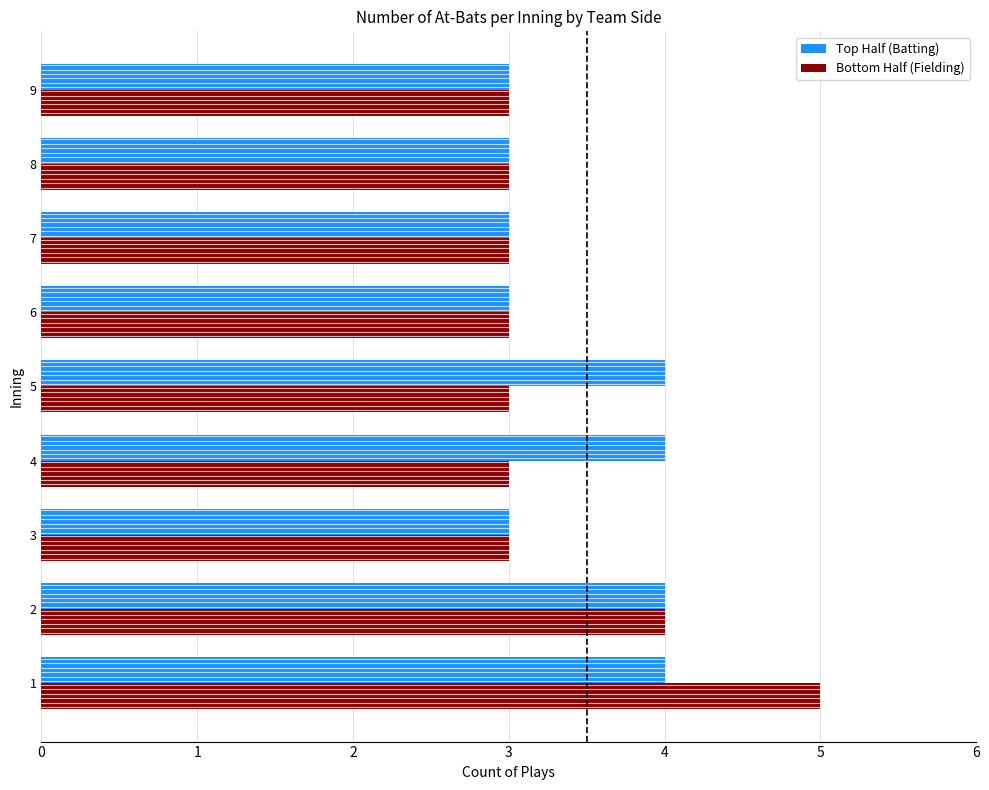

The value of Top Half (Batting) at 9 is 3. True or false?

True